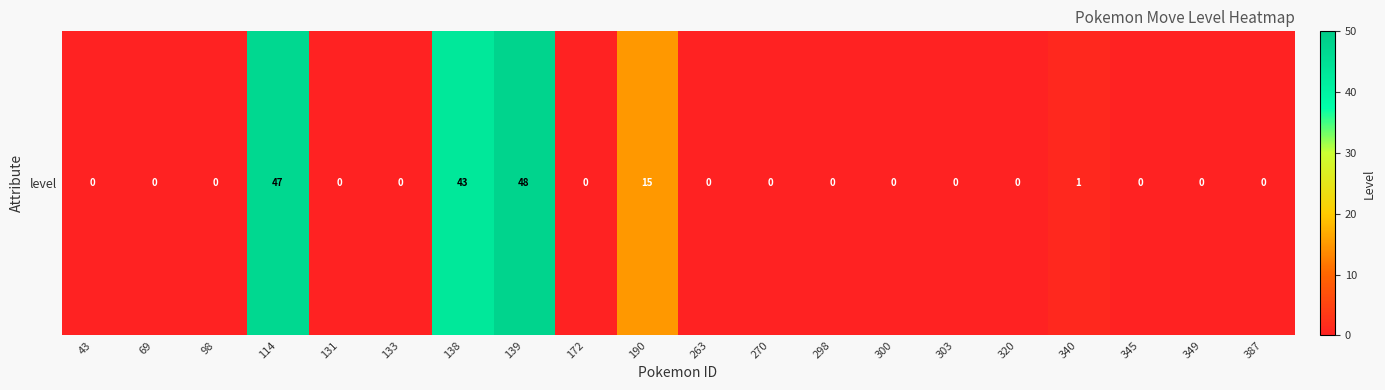

Where is the data nearest to the value 24?

190